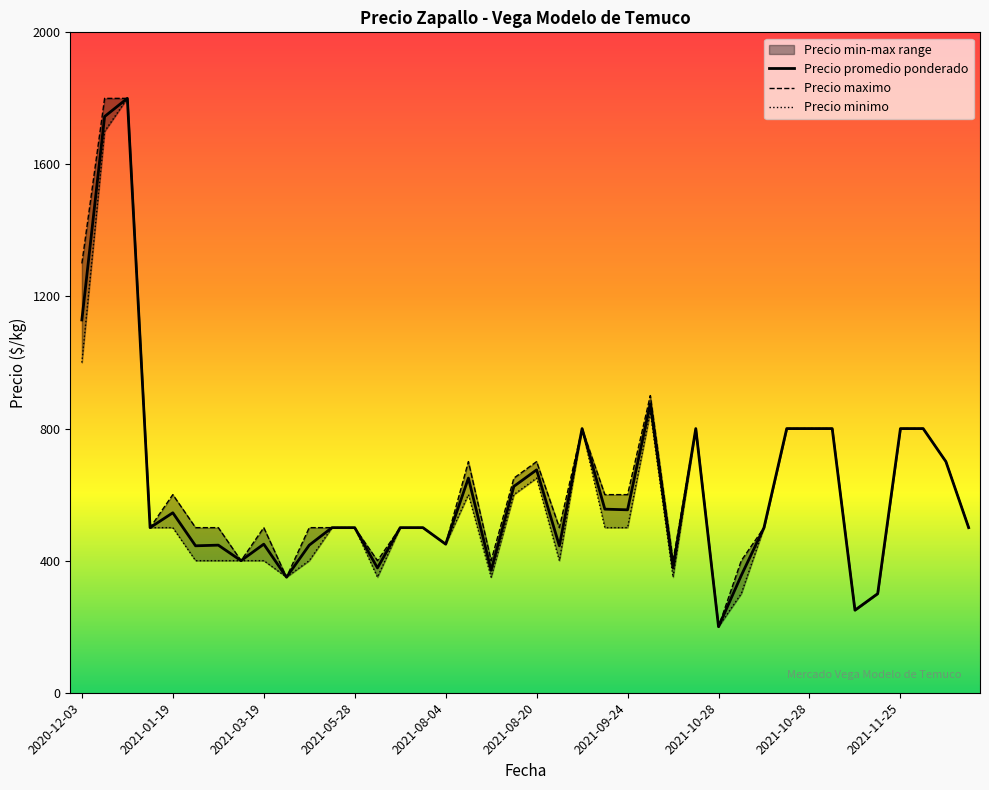

True or false: Precio maximo and Precio minimo intersect in this chart.

False